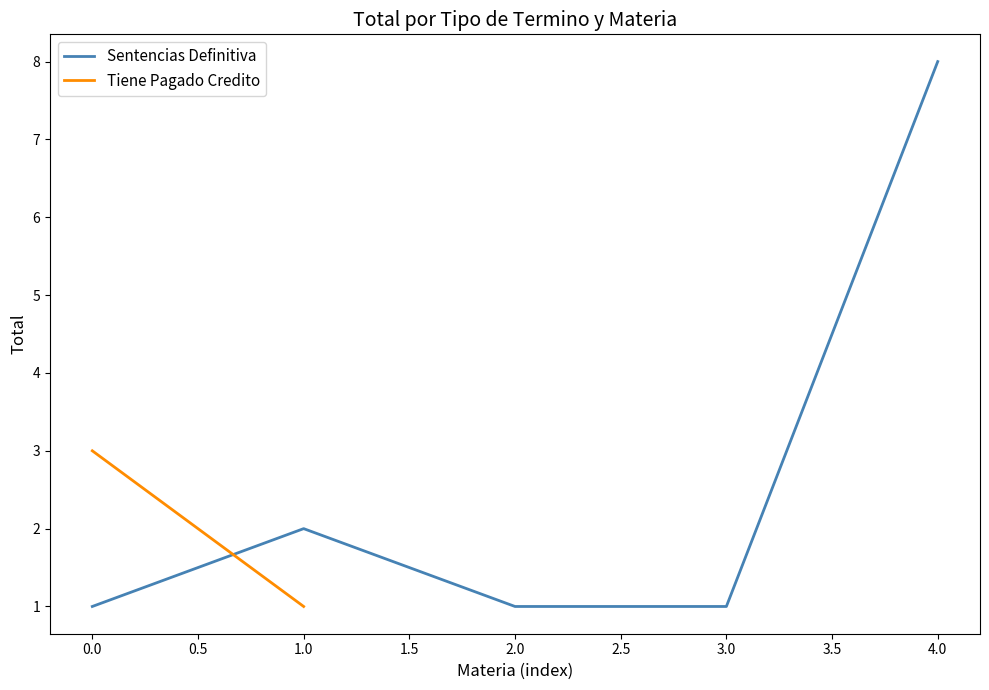

The Sentencias Definitiva series shows 1 at 2.0. True or false?

True